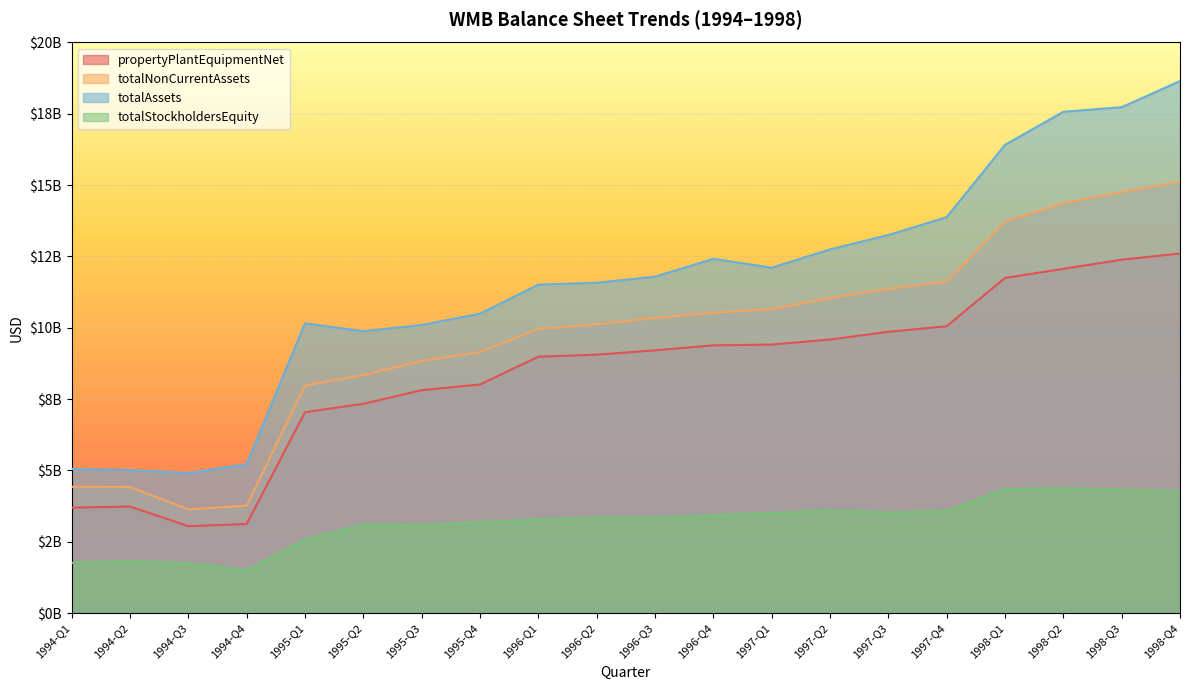

At which category does totalNonCurrentAssets reach its first local valley?

1994-Q3